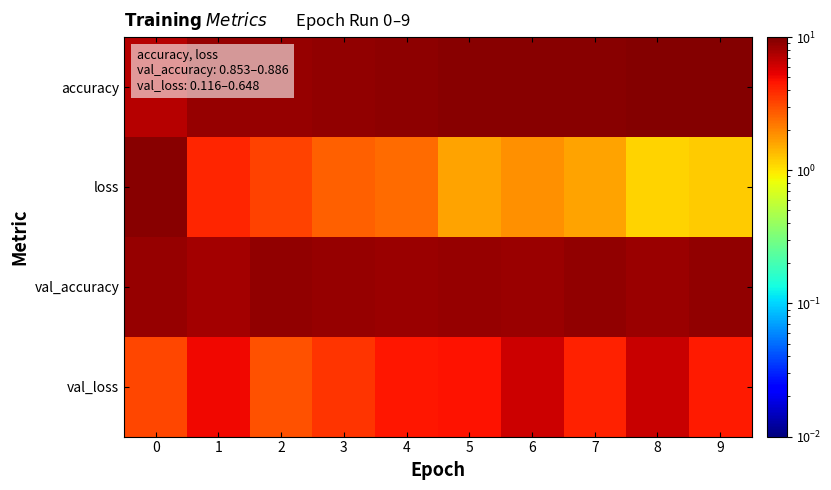

Which series has the largest total across all categories?

accuracy